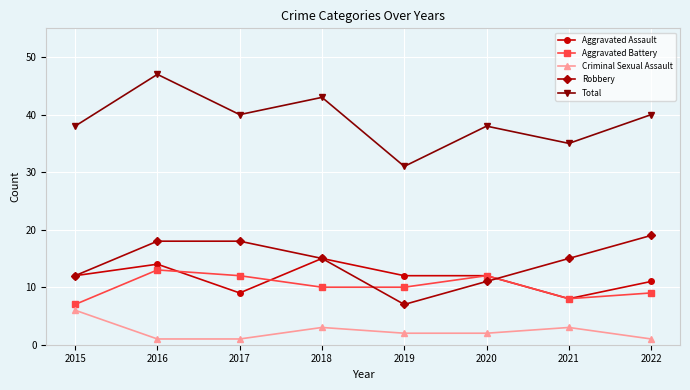

The Criminal Sexual Assault series shows 2 at 2020. True or false?

True